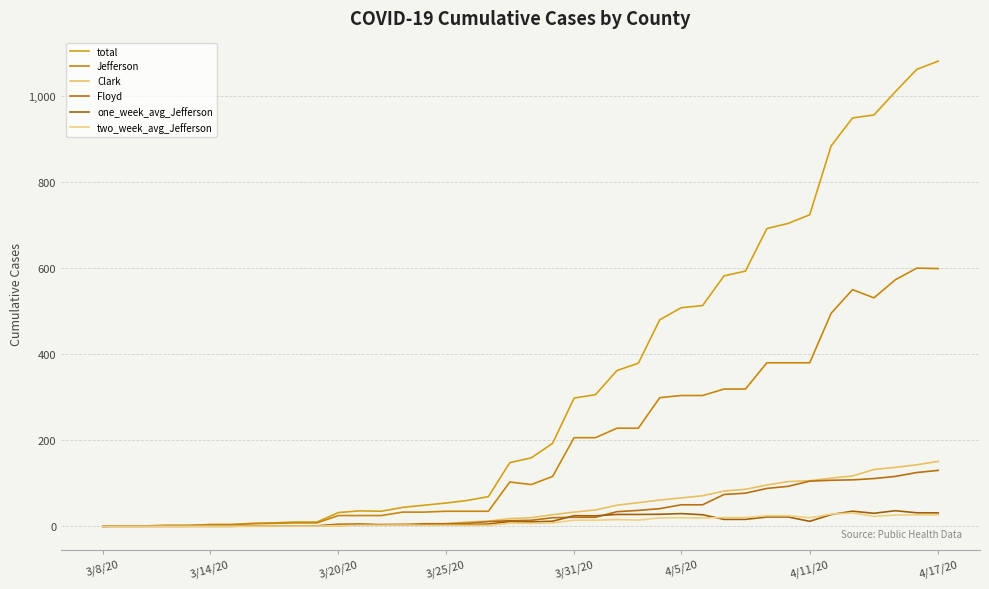

At how many categories does at least one series exceed 493?

13